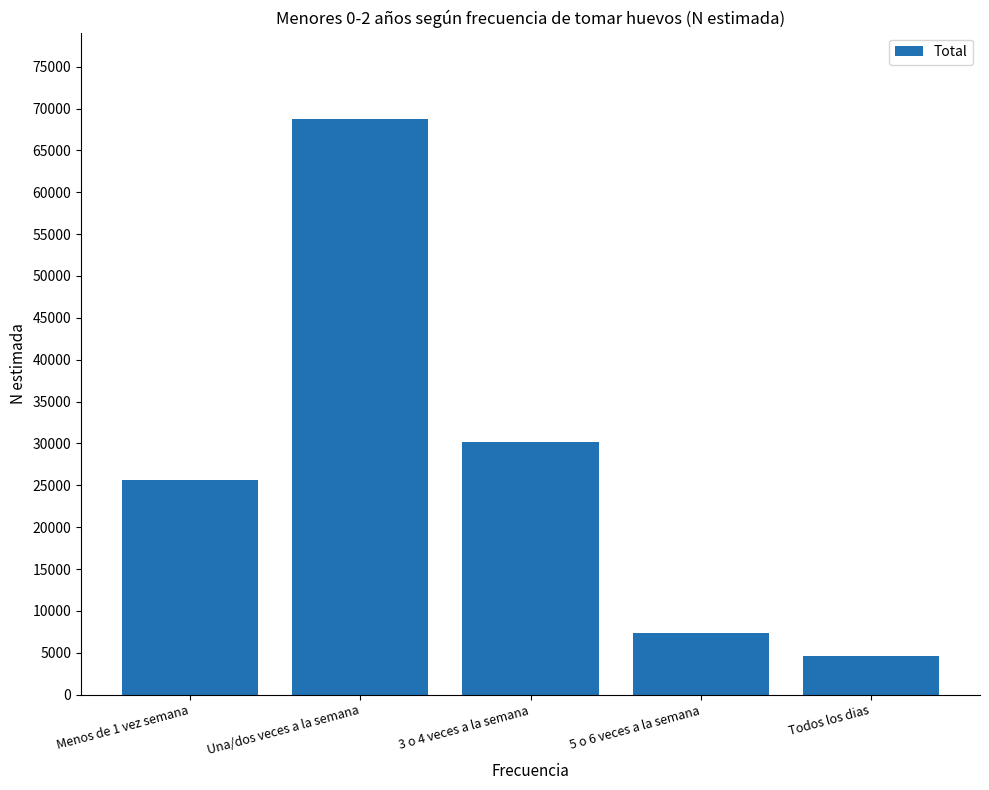

True or false: the data shows 68751 at Una/dos veces a la semana.

True